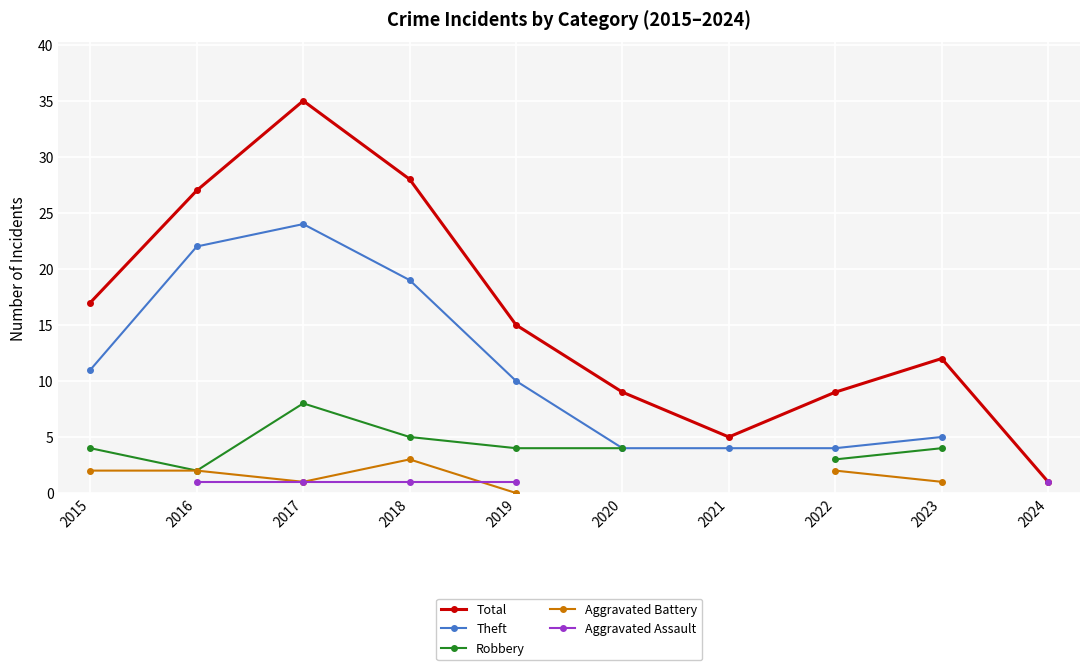

Where is the first local maximum for Theft?

2017